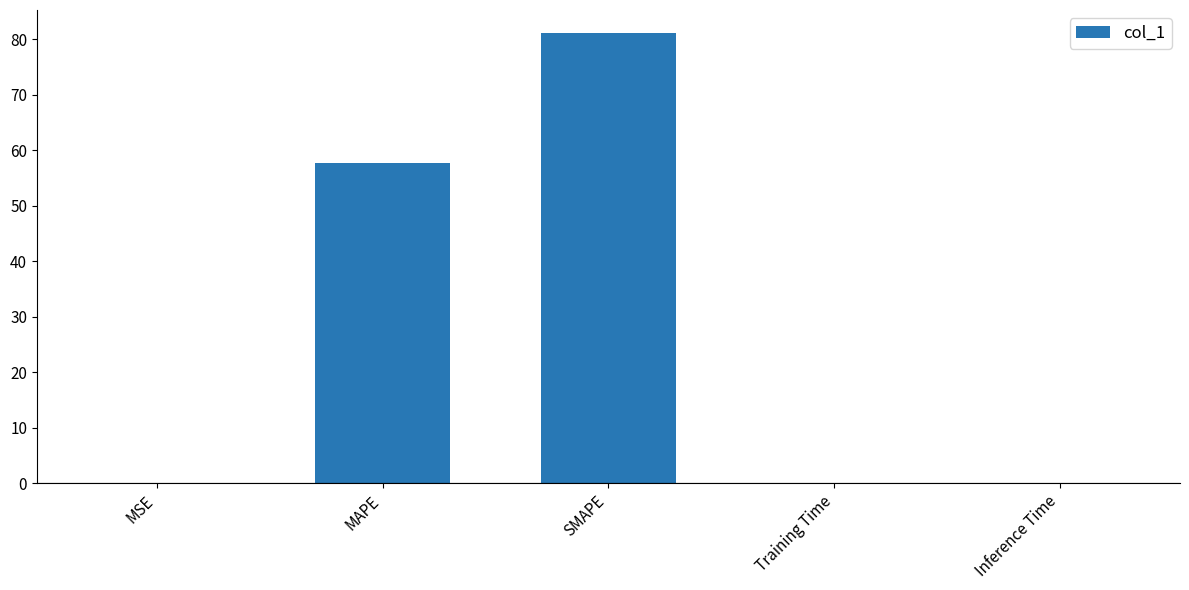

How many data points does each series have?

5